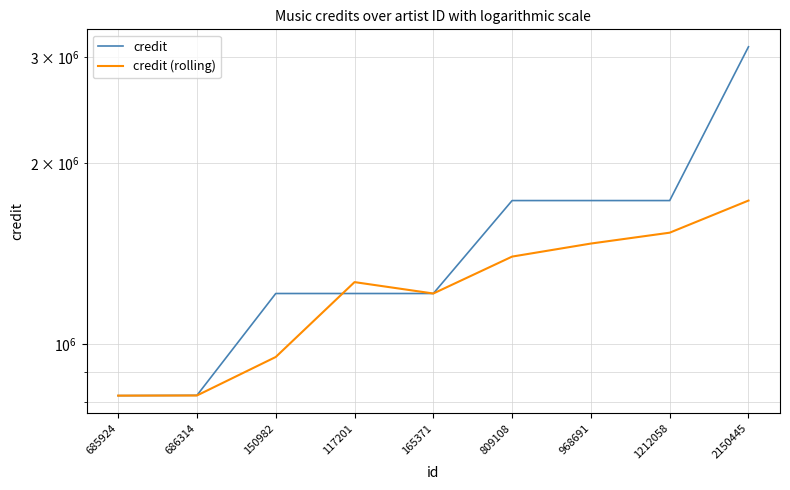

What is the approximate value of credit (rolling) at 117201?

1267247.5